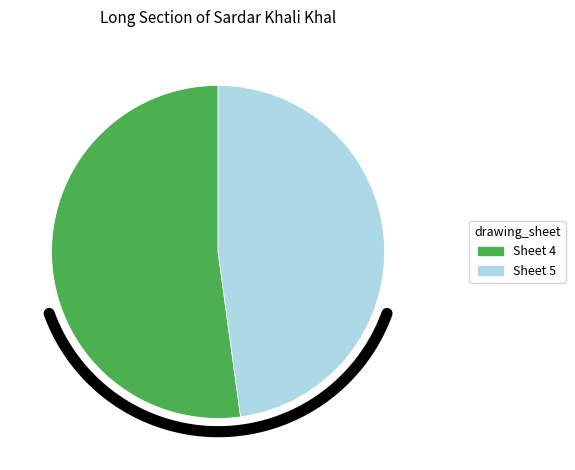

How many segments does this pie chart have?

2